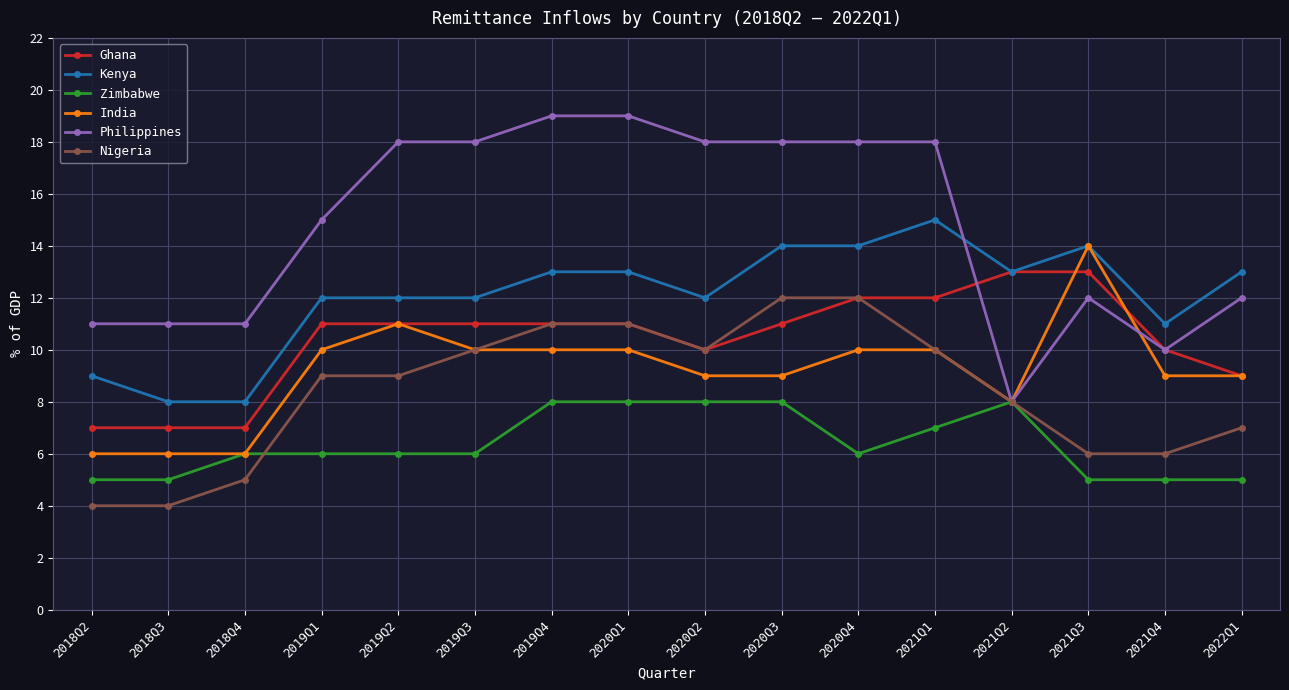

What is the label of the 13th point from the right?

2019Q1